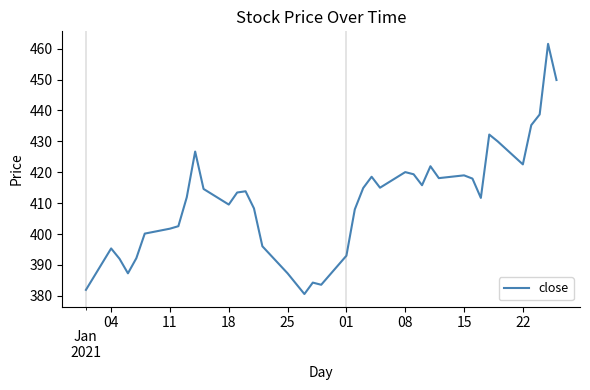

What is the smallest value displayed?

380.6